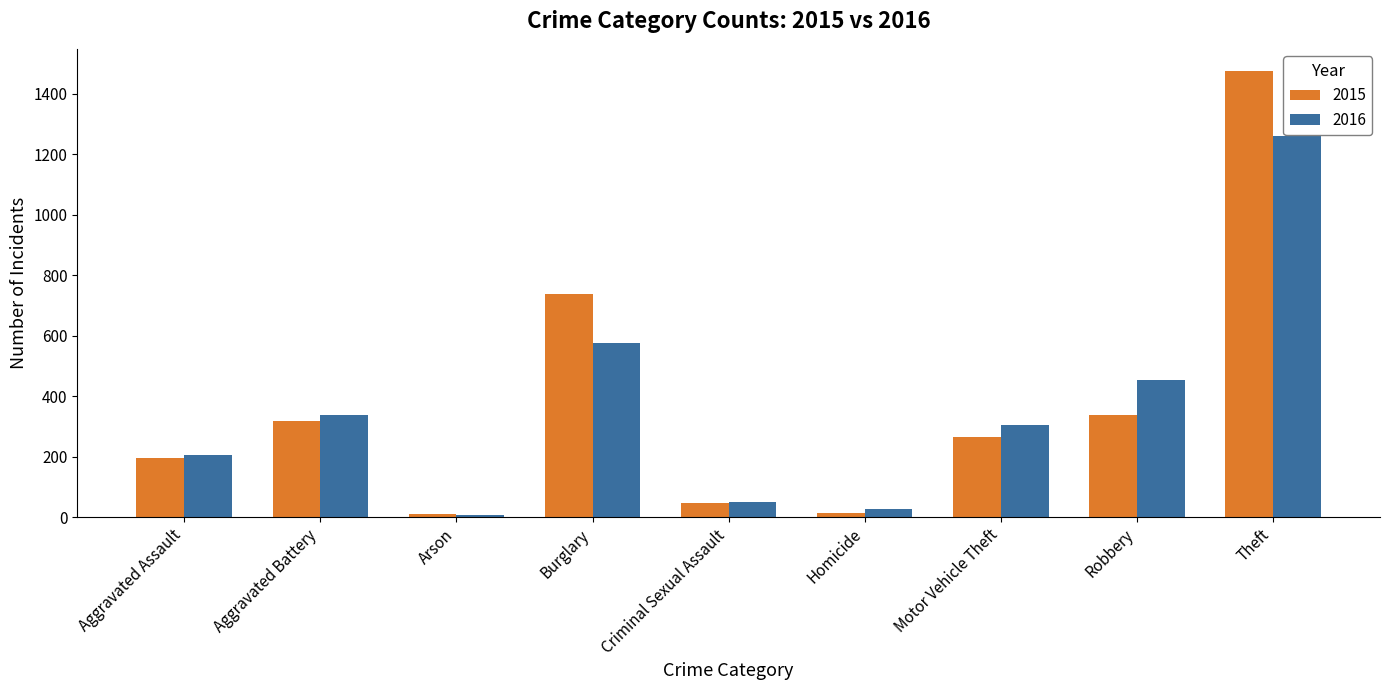

The value of 2016 at Theft is 1259. True or false?

True